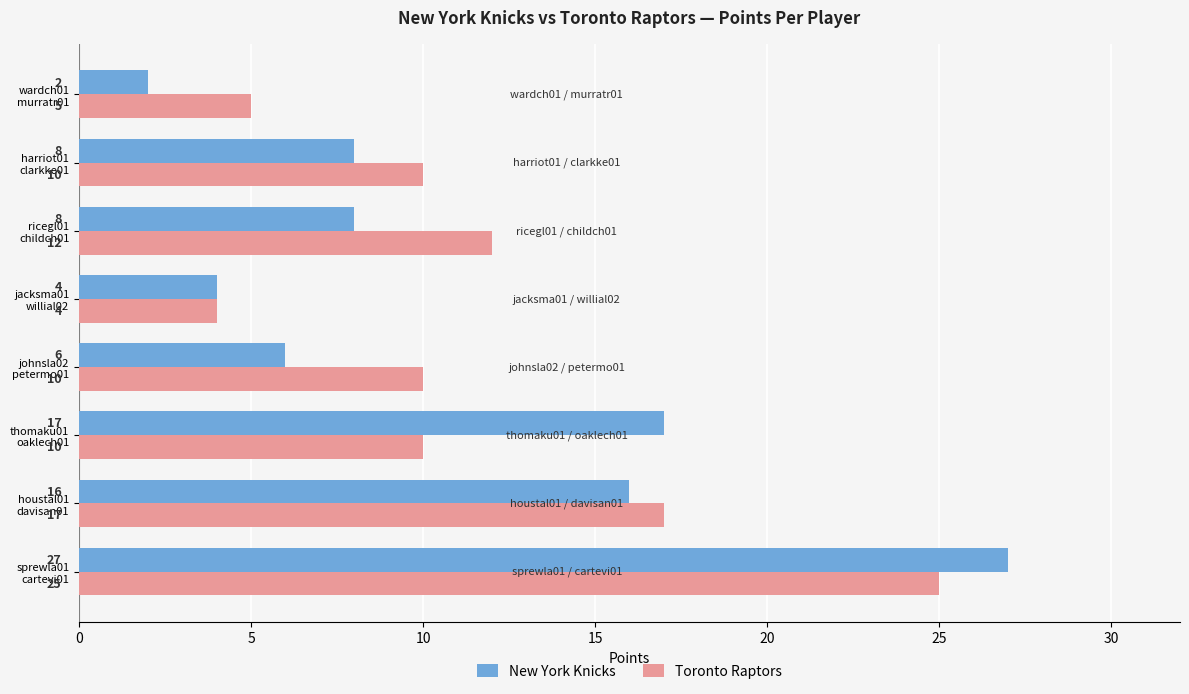

At how many categories does at least one series exceed 8?

6